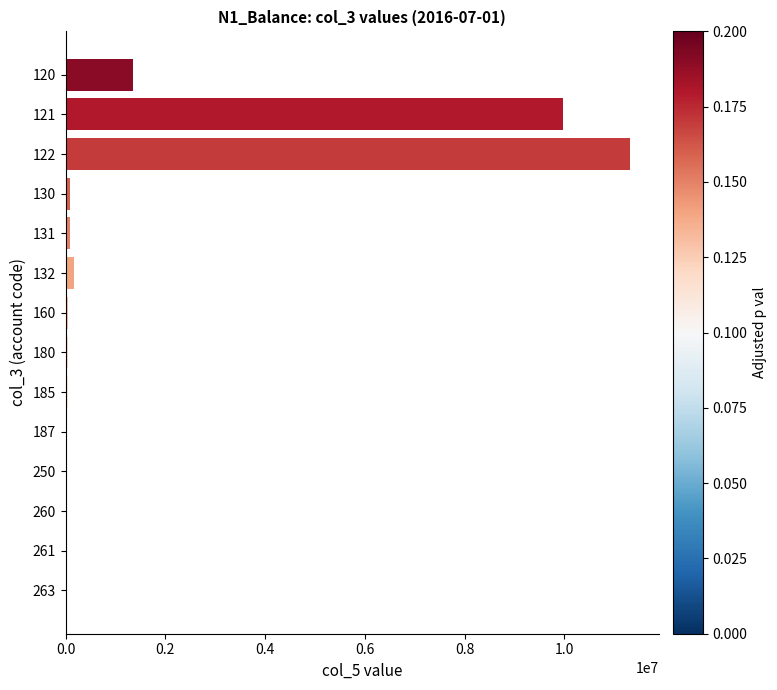

Is it true that the value at 121 is 15728940.9?

False